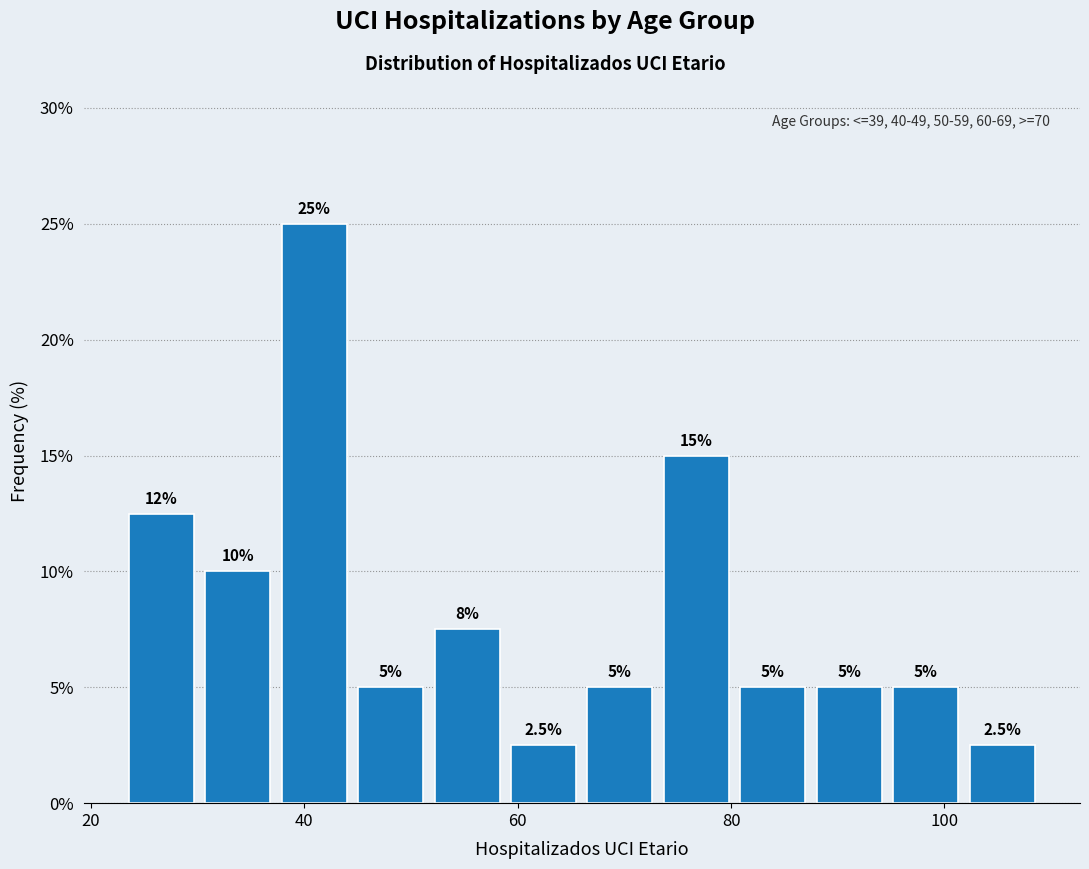

Read against the x-axis, roughly where is the centre of the tallest bar?

40